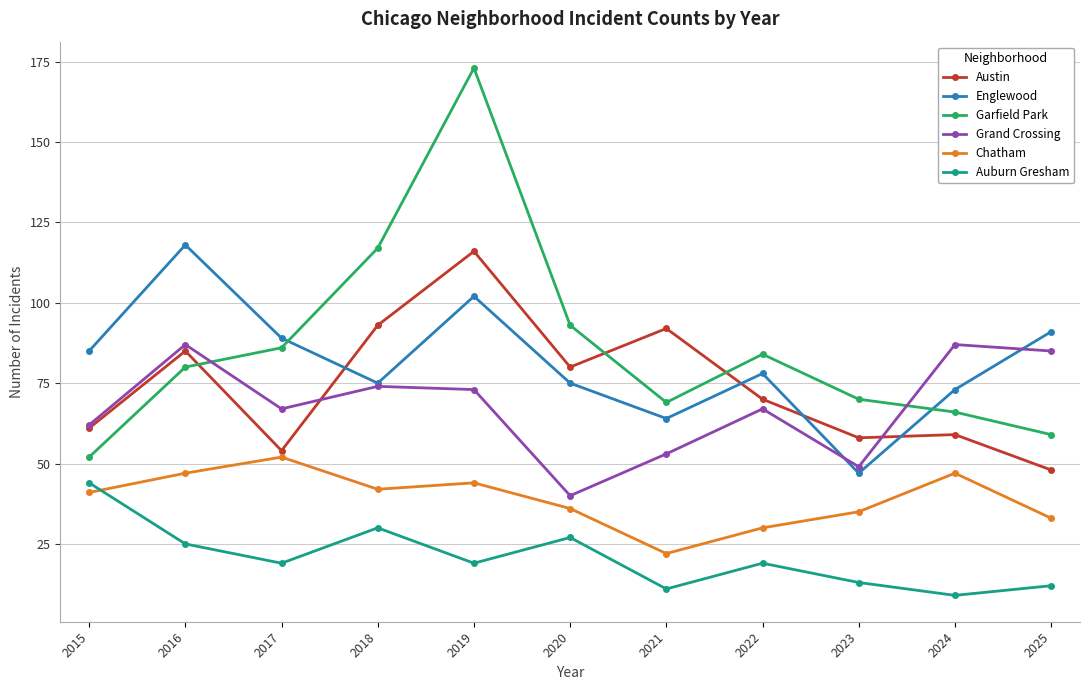

After their last crossing, which series has the higher values: Austin or Grand Crossing?

Grand Crossing